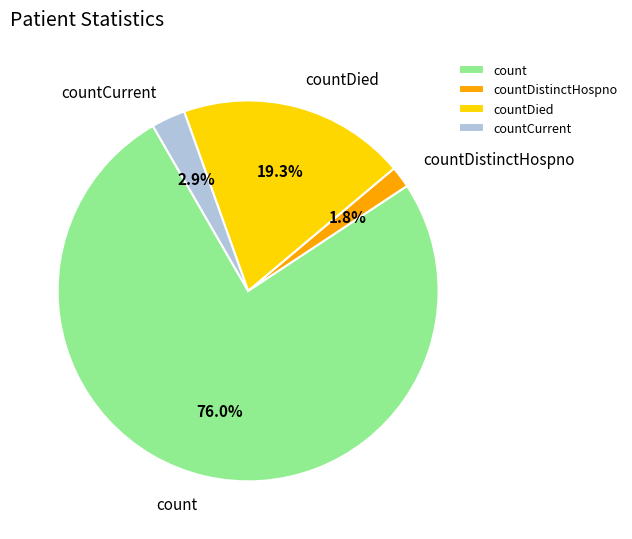

Rank the categories by value from lowest to highest.

countDistinctHospno, countCurrent, countDied, count